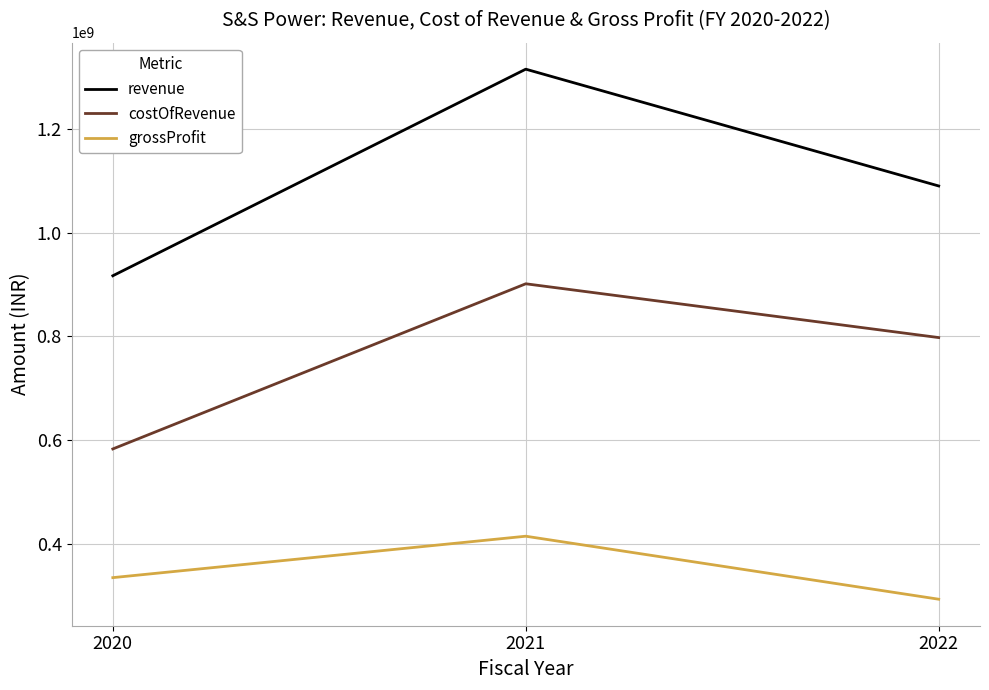

At which category is the sum across all series the highest?

2021